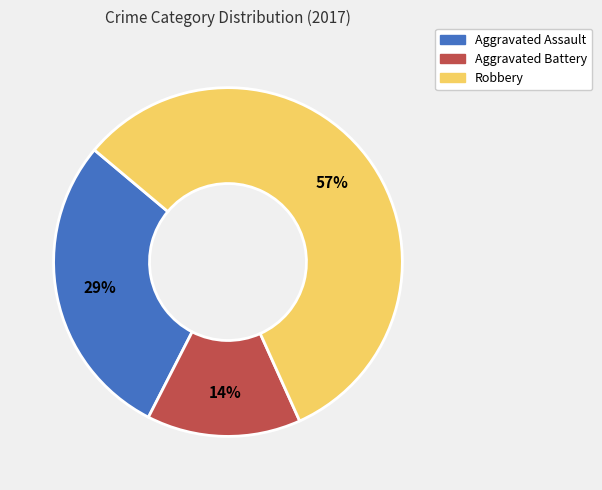

Count the number of slices in the pie.

3